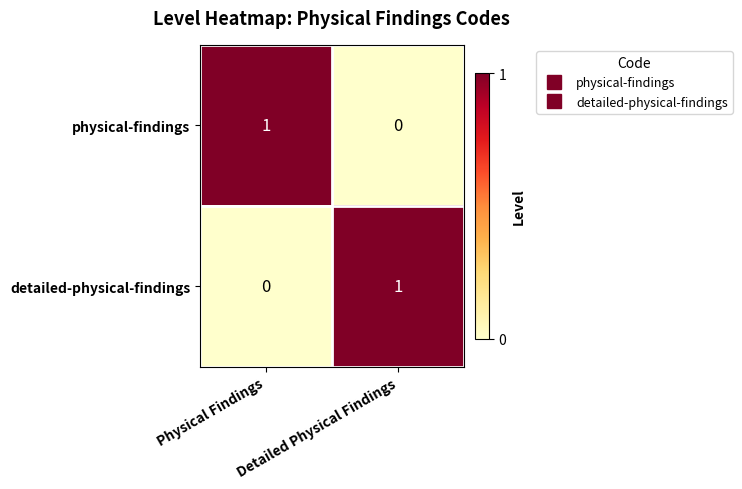

What is the total value across all series at Physical Findings?

1